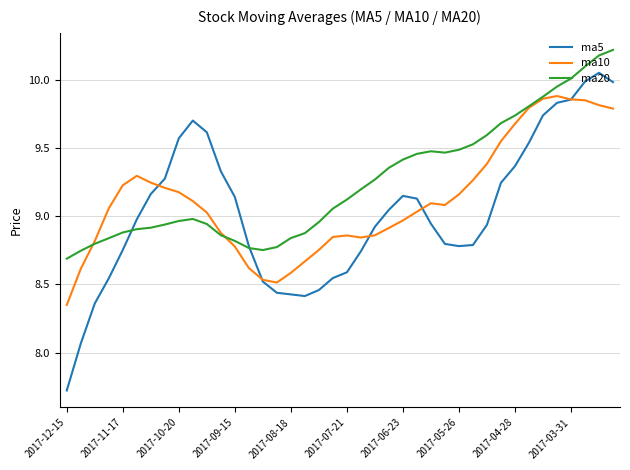

List the series in order of their peak value, highest first.

ma20, ma5, ma10